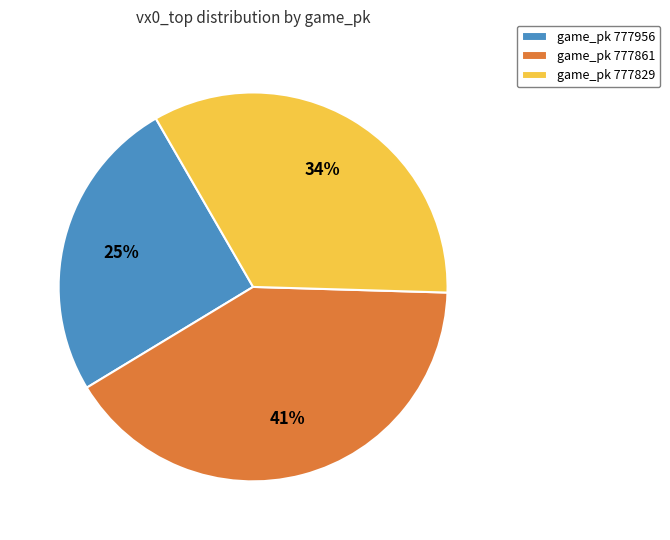

What percentage is the game_pk 777956 slice, to the nearest percent?

25%